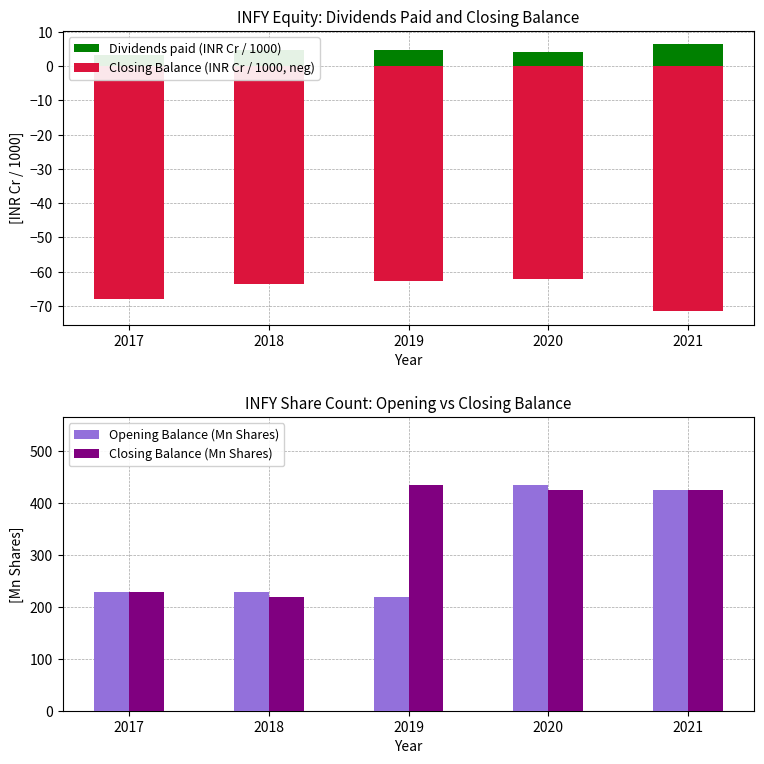

What is the difference between the second highest and second lowest values in the Closing Balance (Mn Shares) series?

196.4